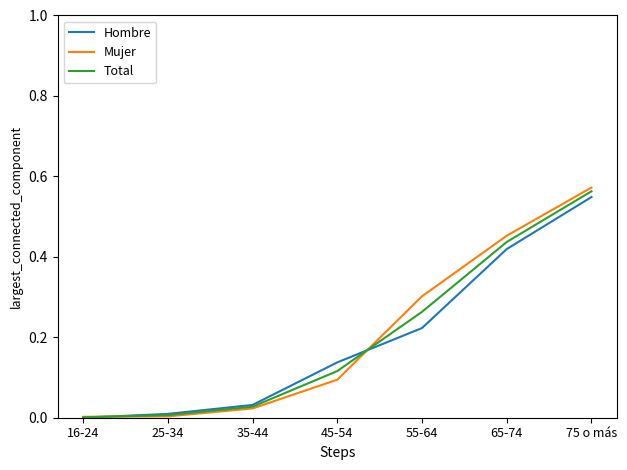

How many categories are shown in the chart?

7